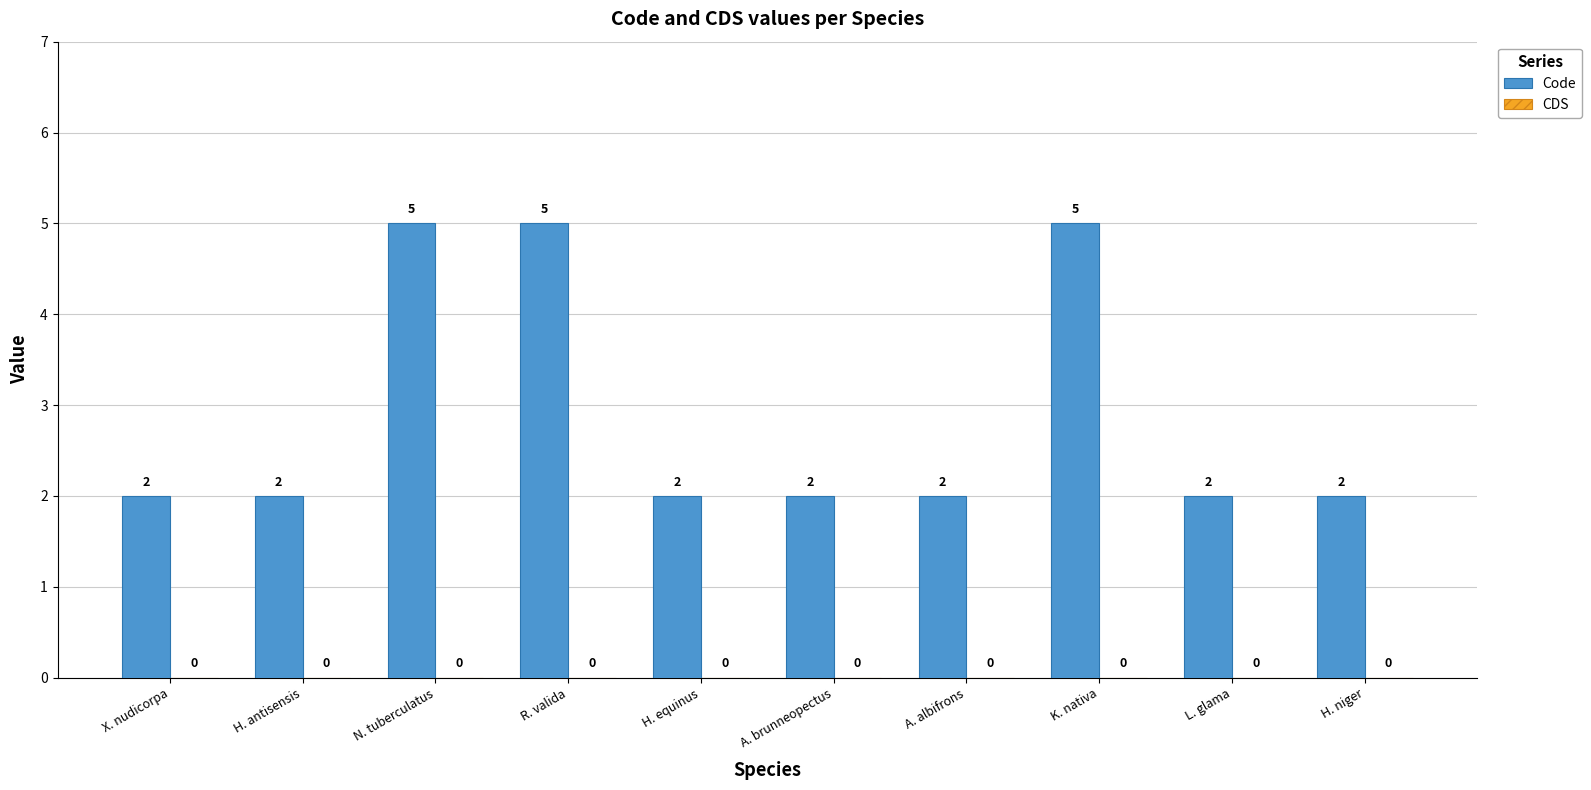

Reading right to left, transcribe all the data shown in this chart.

H. niger=2	L. glama=2	K. nativa=5	A. albifrons=2	A. brunneopectus=2	H. equinus=2	R. valida=5	N. tuberculatus=5	H. antisensis=2	X. nudicorpa=2